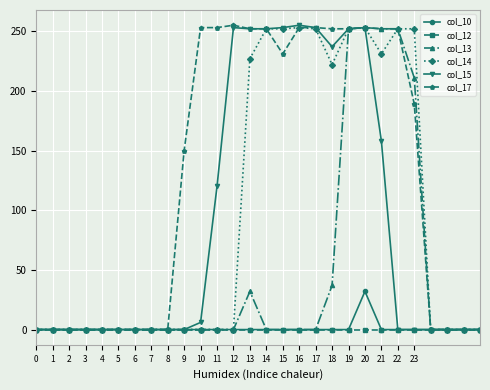

What is the value of the col_15 point at the 22nd from the left?

158